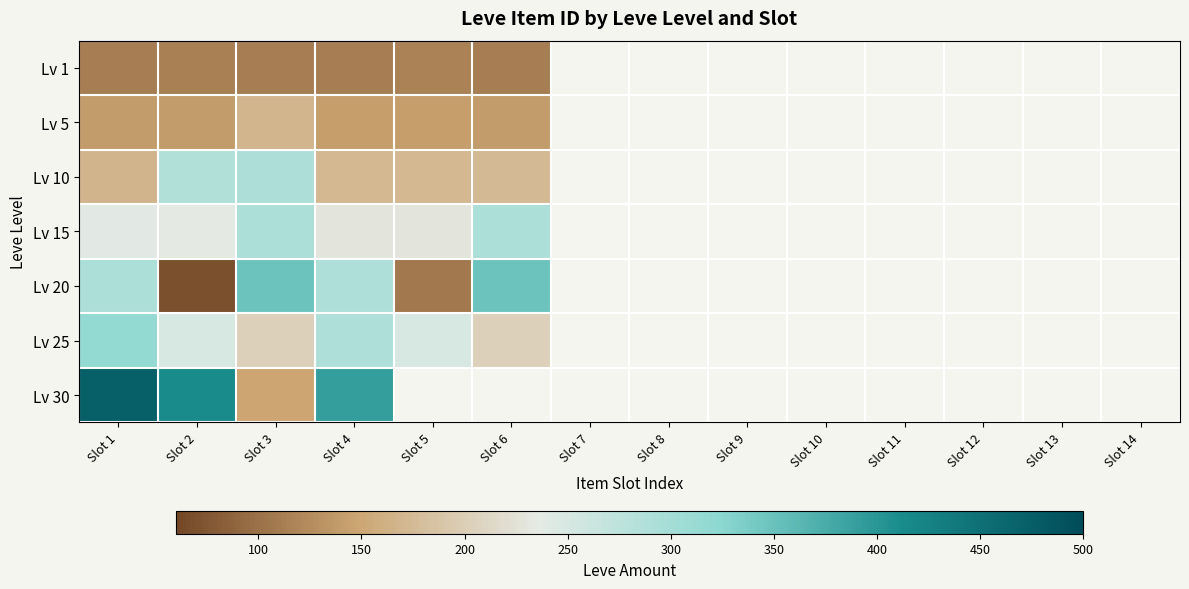

What is the total value across all series at Slot 4?

1625.0